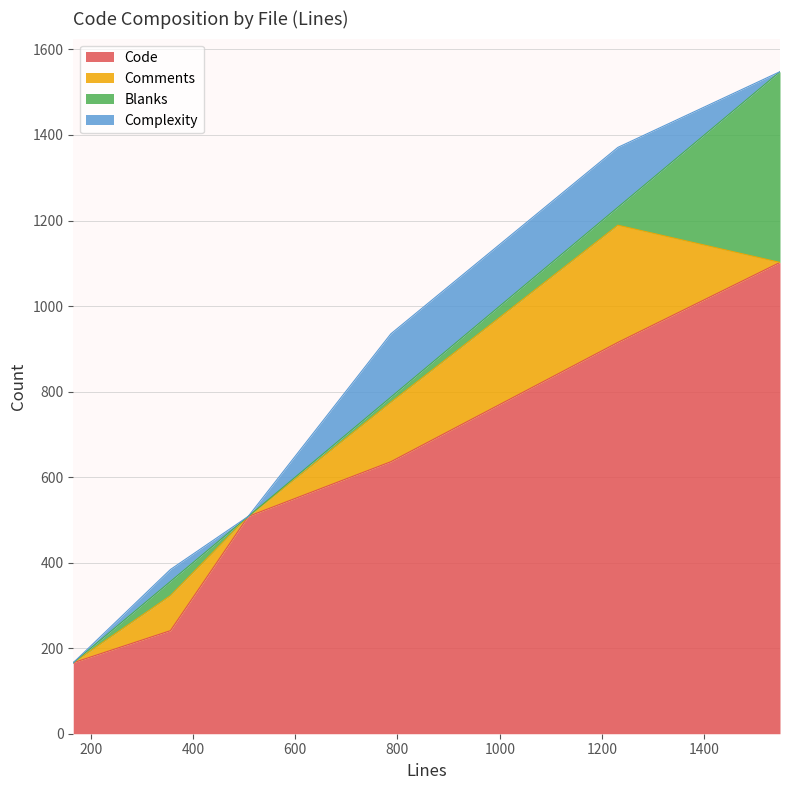

What is the highest value of the Code series?

1102